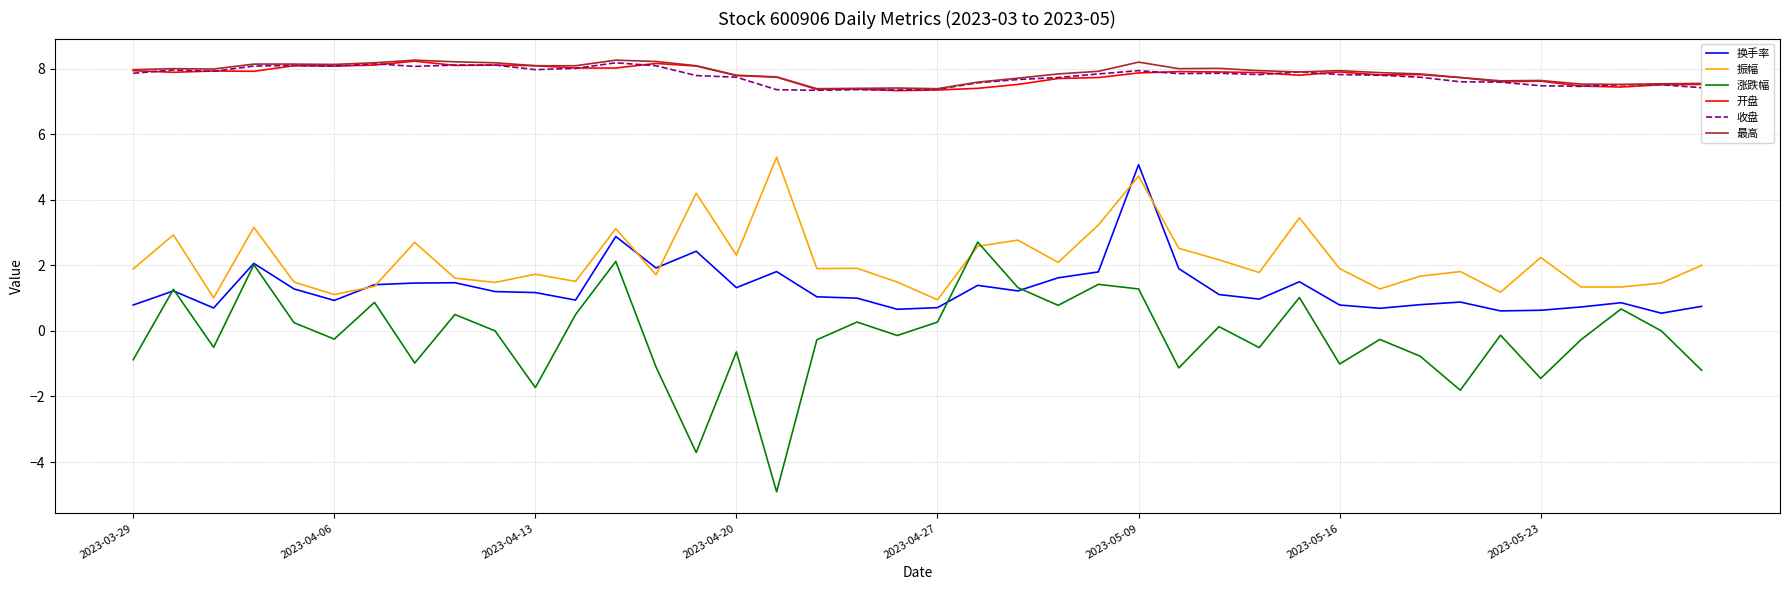

True or false: 收盘 and 涨跌幅 intersect in this chart.

False